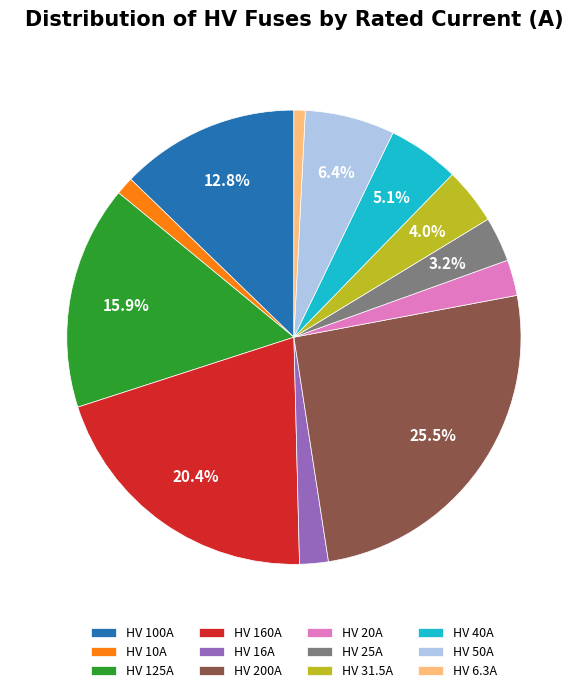

To the nearest percent, what percentage of the pie is HV 31.5A?

4%